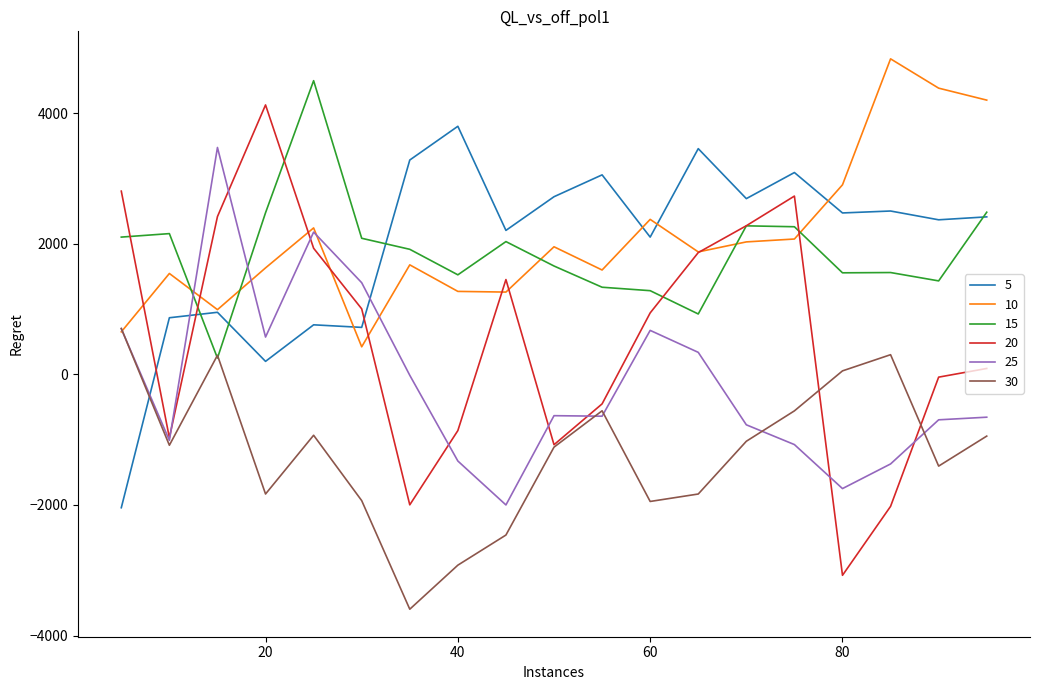

How many lines are shown in the chart?

6